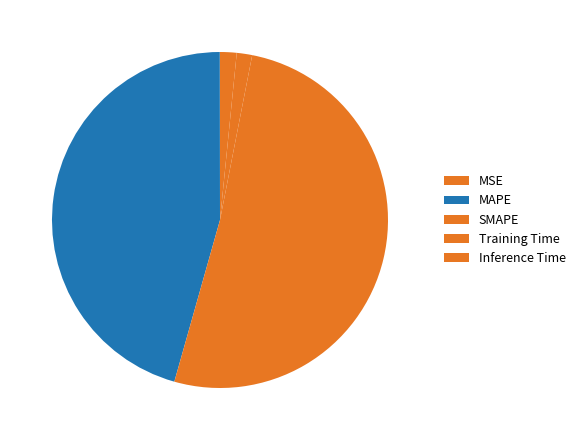

How much of the chart is everything except MAPE?

54.4%